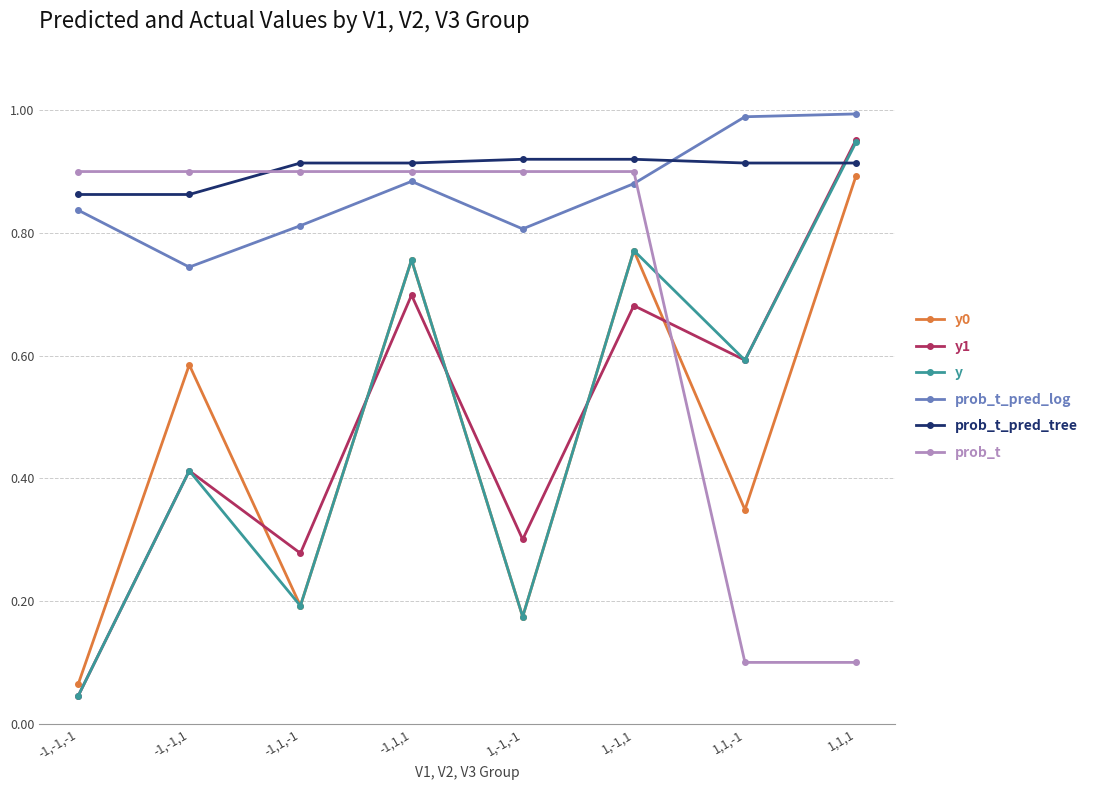

Which category has the lowest value in the prob_t_pred_log series?

-1,-1,1